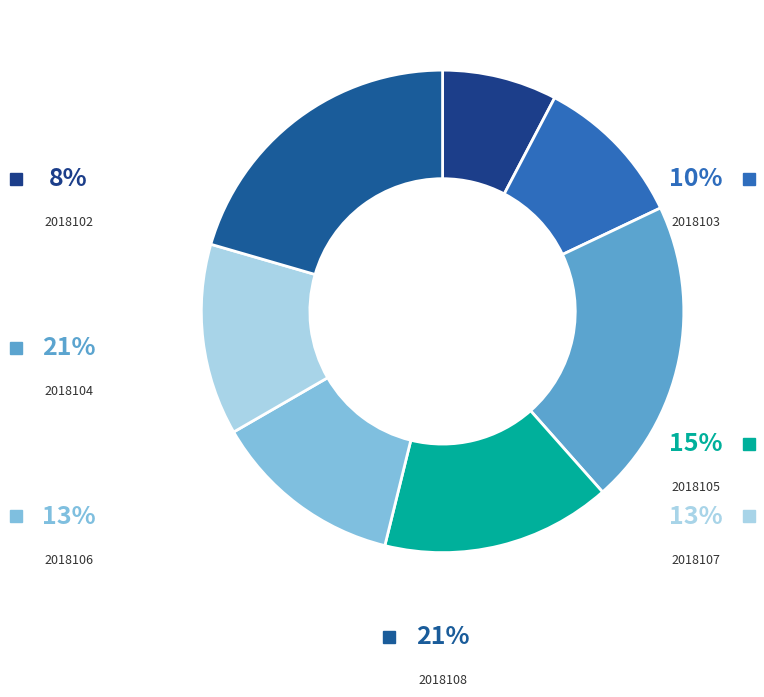

Is it true that 2018104 is 21% of the pie?

True